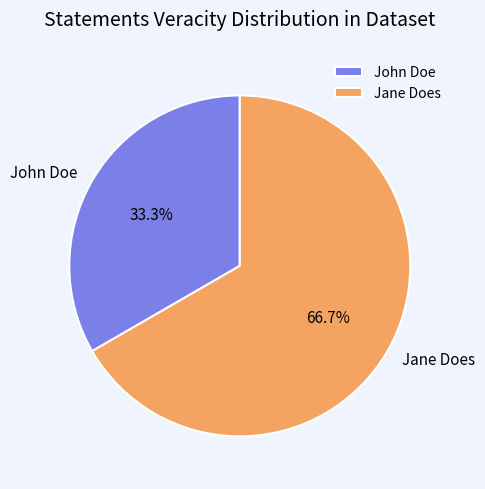

How many slices are in this pie chart?

2